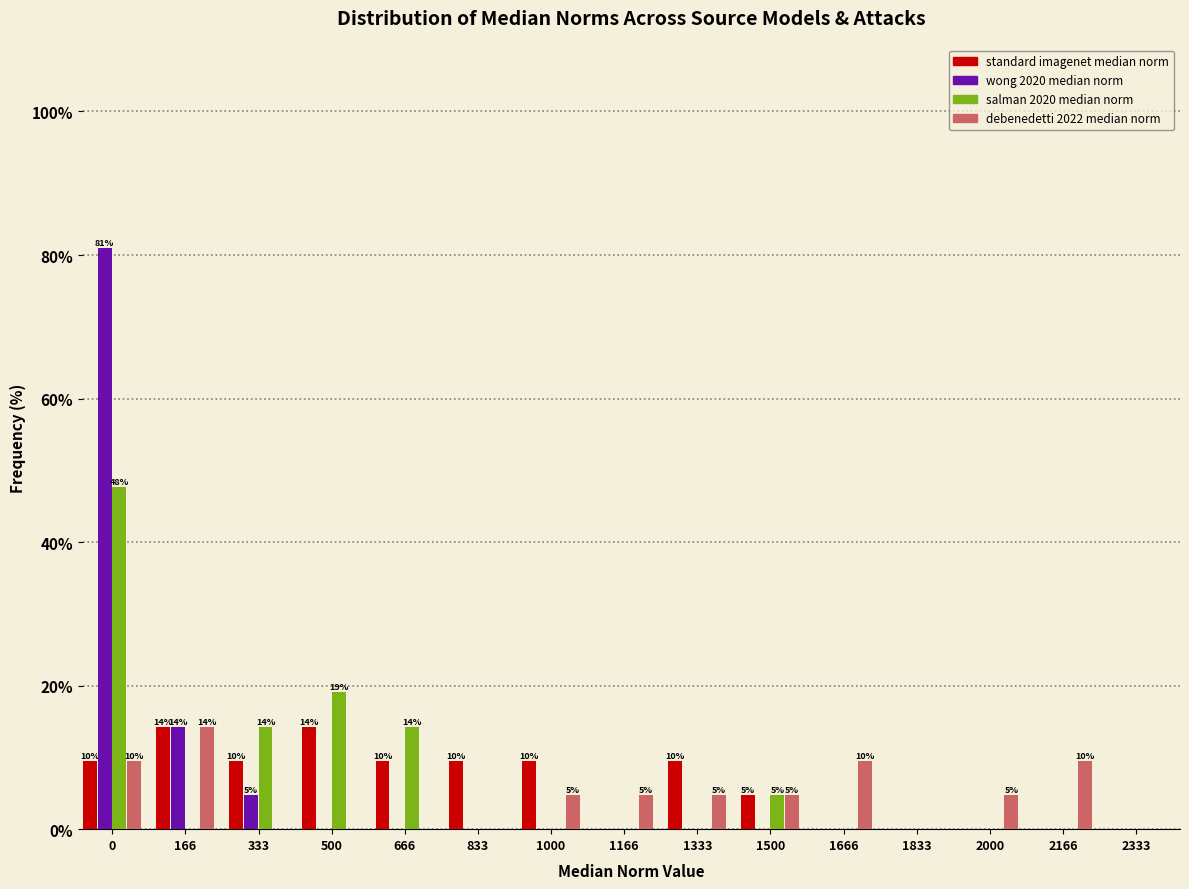

What is the total value across all series at 166?

42.9